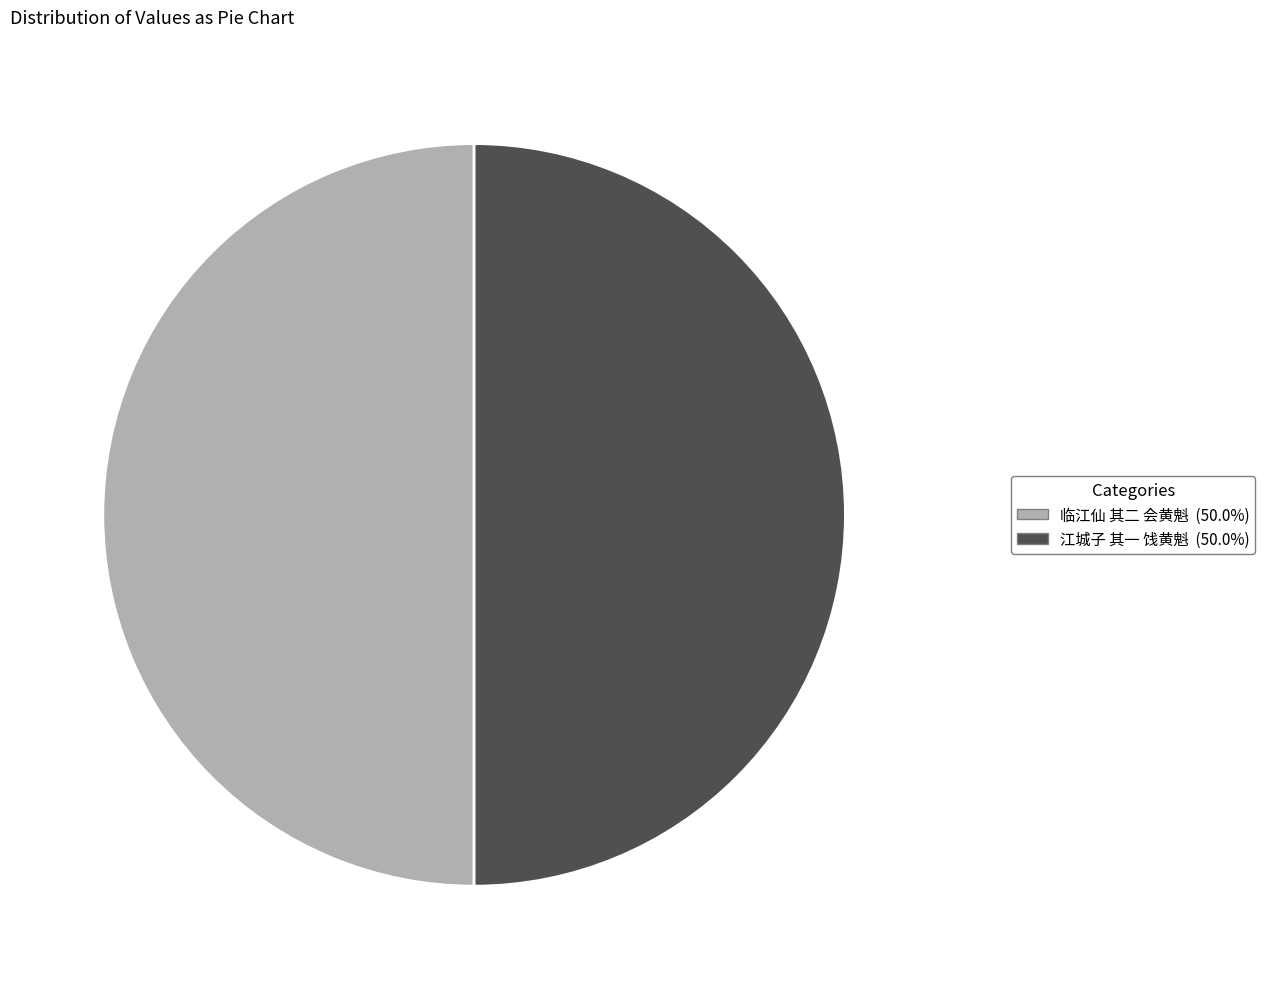

Is the sum of 江城子 其一 饯黄魁 and 临江仙 其二 会黄魁 greater than half?

Yes